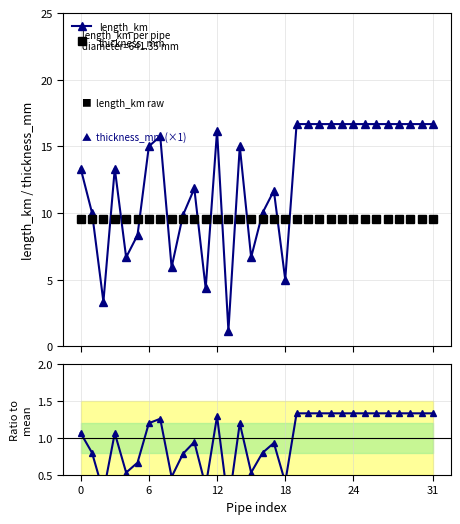

How many times do thickness_mm and length_km cross each other?

14